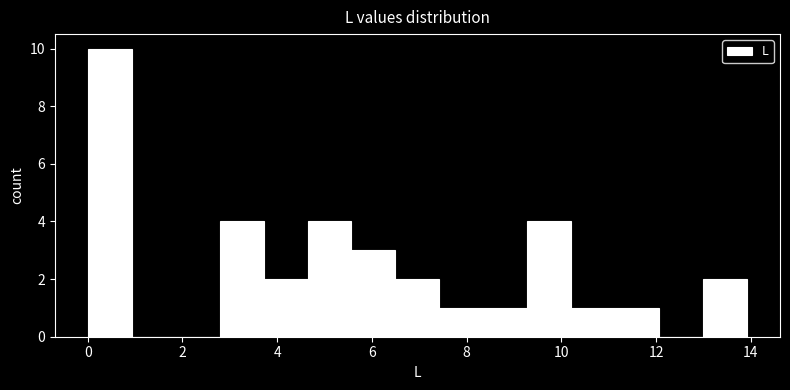

How tall is the bar that spans 6.4 to 7.4 on the x-axis? Neither the bar edges nor the heights are printed on the chart, so give them approximately, as read against the axes.

2